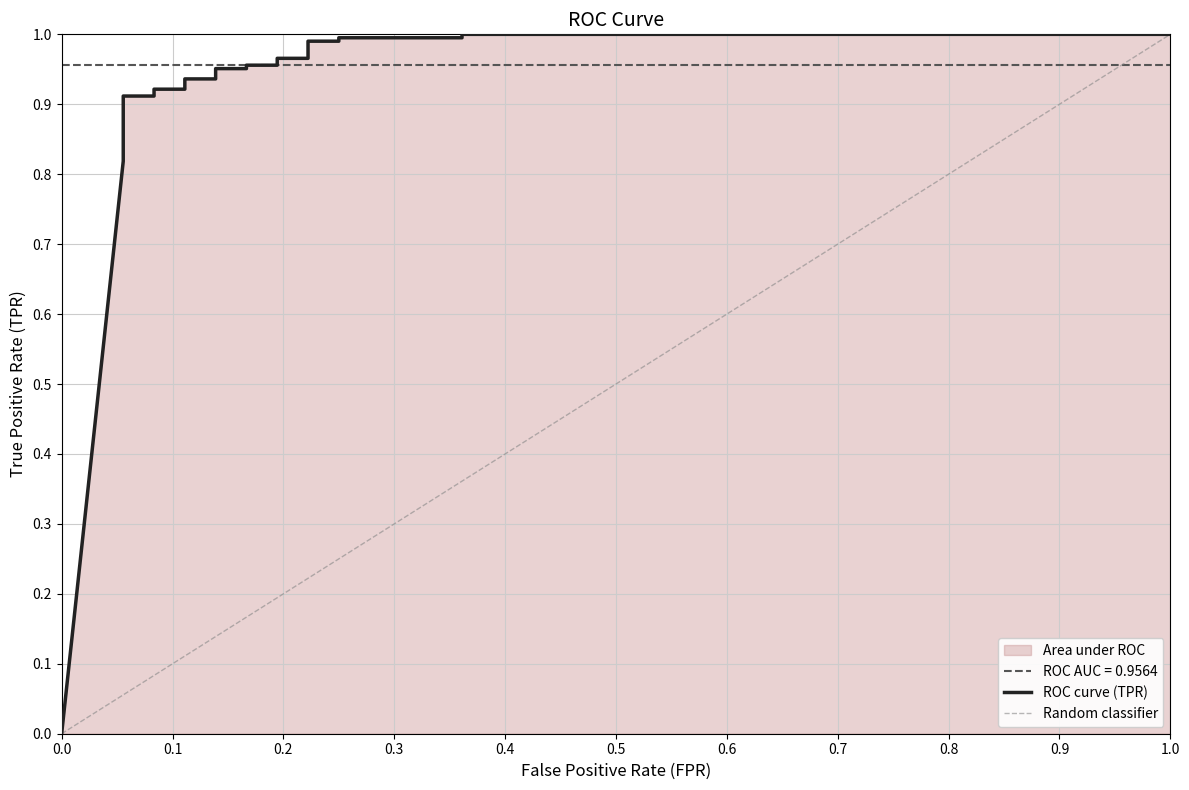

What is the difference between the maximum and minimum values?

1.0